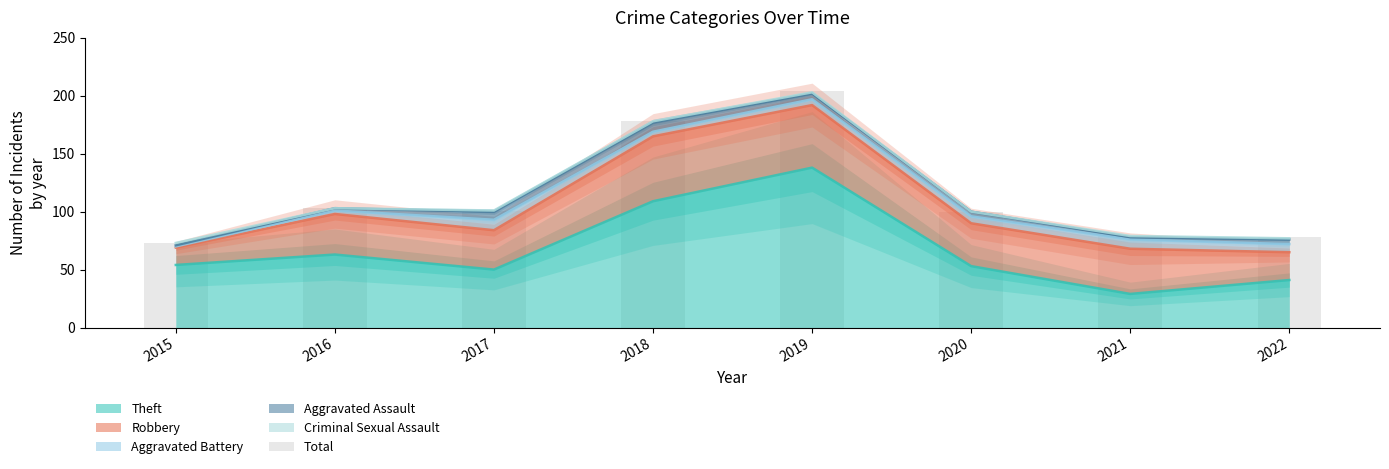

The value at 2020 is 33. True or false?

False